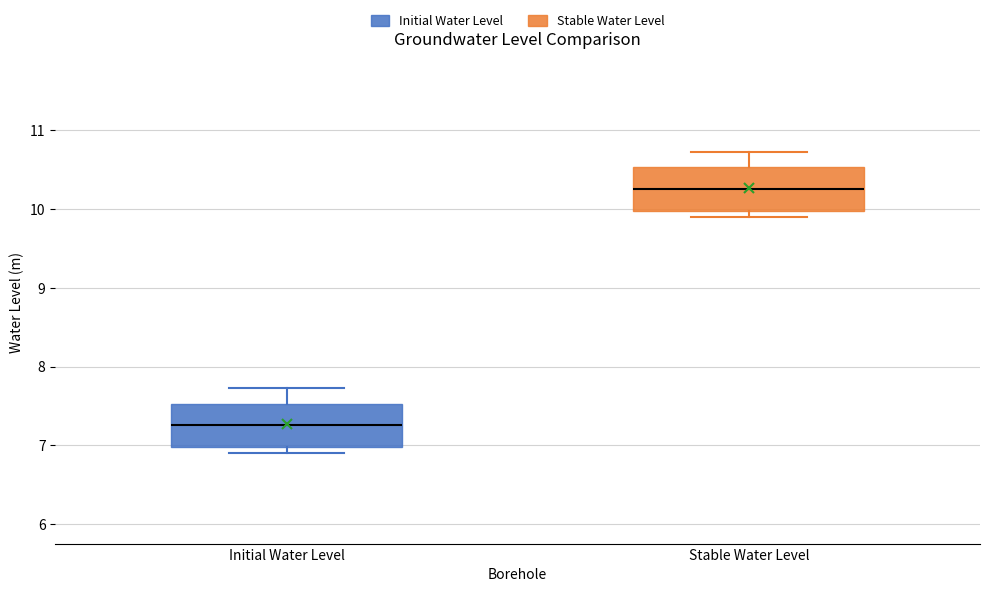

Reading left to right, transcribe this box plot: for each box, give where its median line is, the range the box spans, and where its two whiskers end, as read against the y-axis. The values are not printed on the chart, so give them approximately, as read against the axis.

Initial Water Level: median 7.3, box 7.0 to 7.5, whiskers 6.9 to 7.7
Stable Water Level: median 10.3, box 10.0 to 10.5, whiskers 9.9 to 10.7